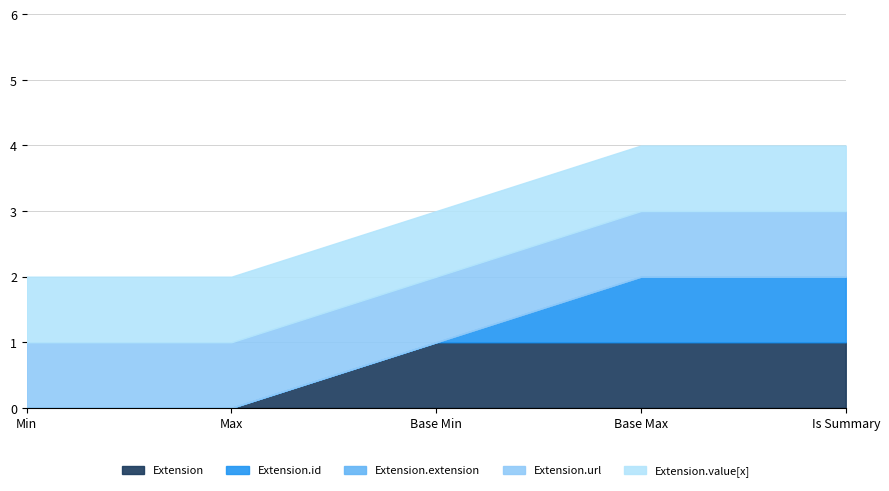

True or false: Extension.id and Extension.value[x] cross at least once.

False